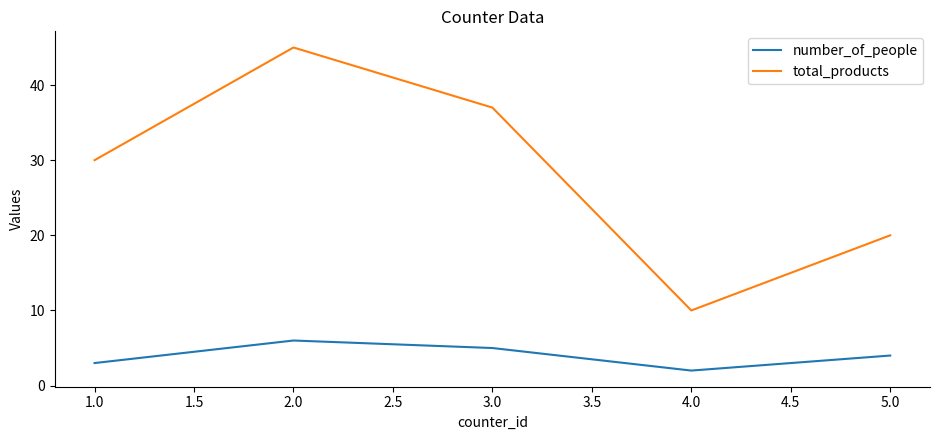

What is the maximum value for number_of_people?

6